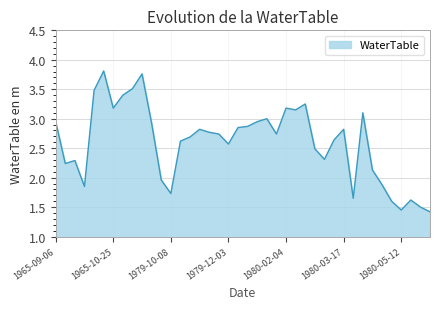

What is the difference between the maximum and minimum values?

2.4